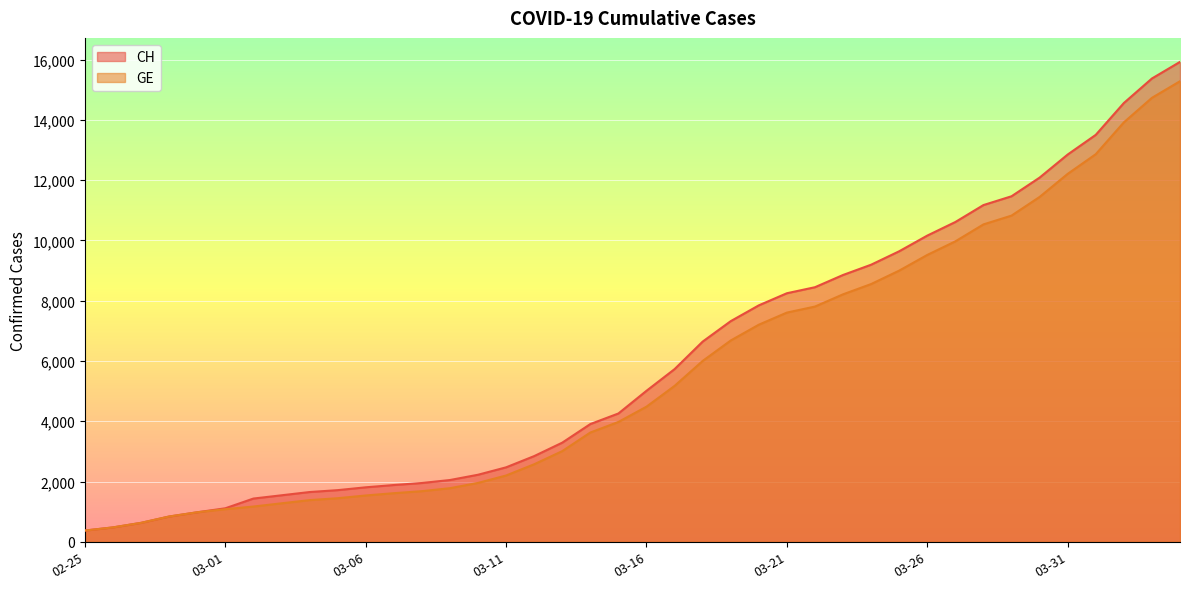

Between 2020-03-13 and 2020-03-03, which is larger?

2020-03-13